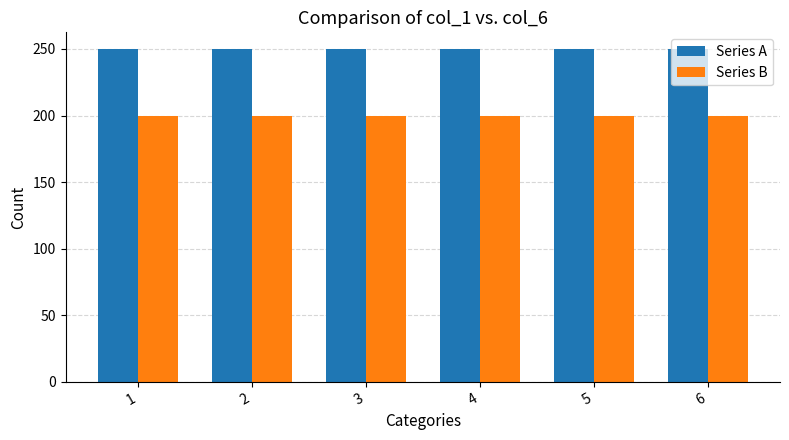

At how many categories does at least one series exceed 222?

6